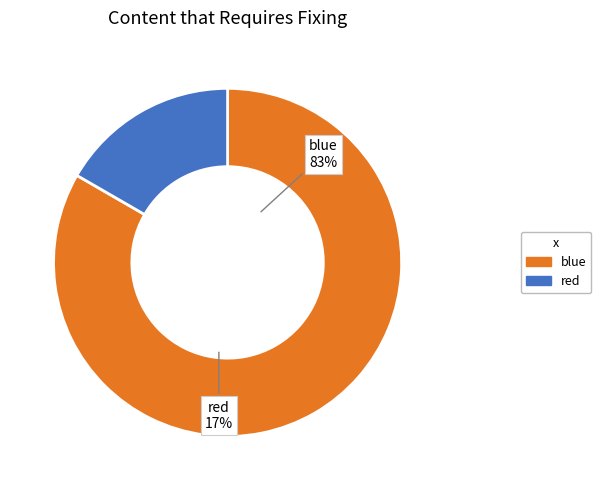

To the nearest percent, what is the difference between the largest and smallest slice percentages?

67%